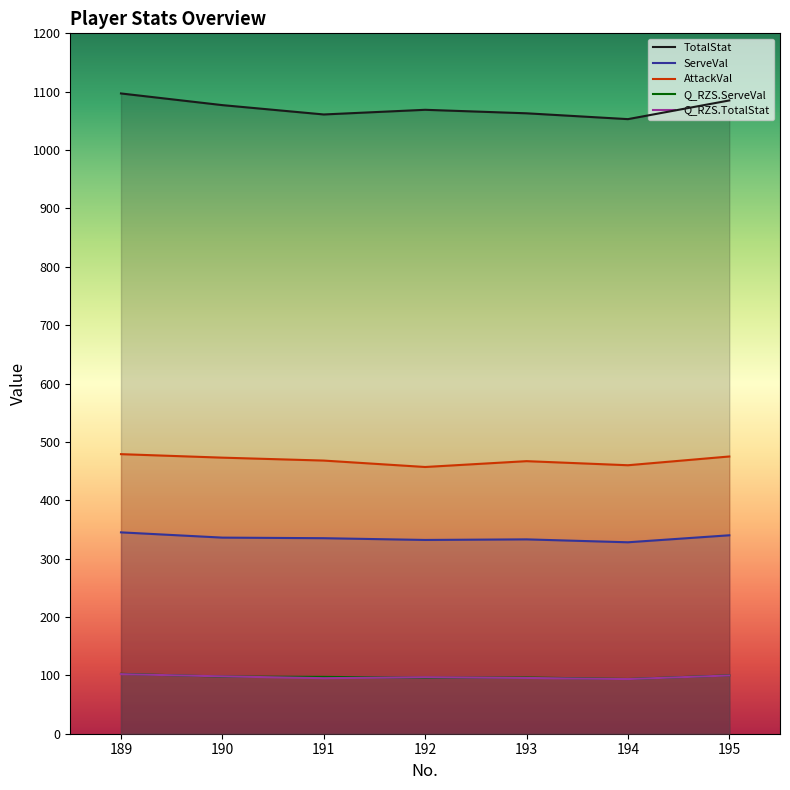

How many lines are shown in the chart?

5